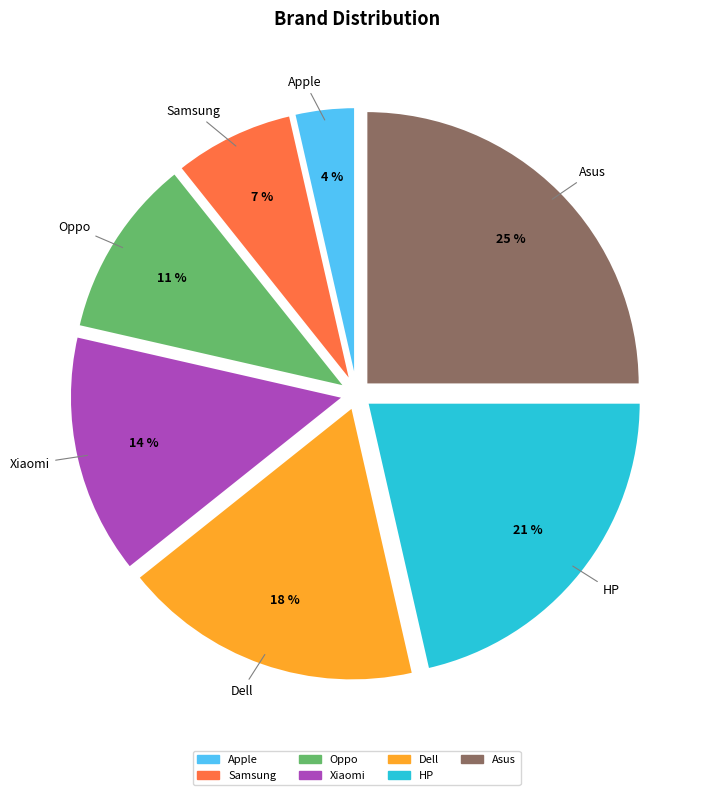

To the nearest percent, what is the difference between the Dell and Asus slice percentages?

7%